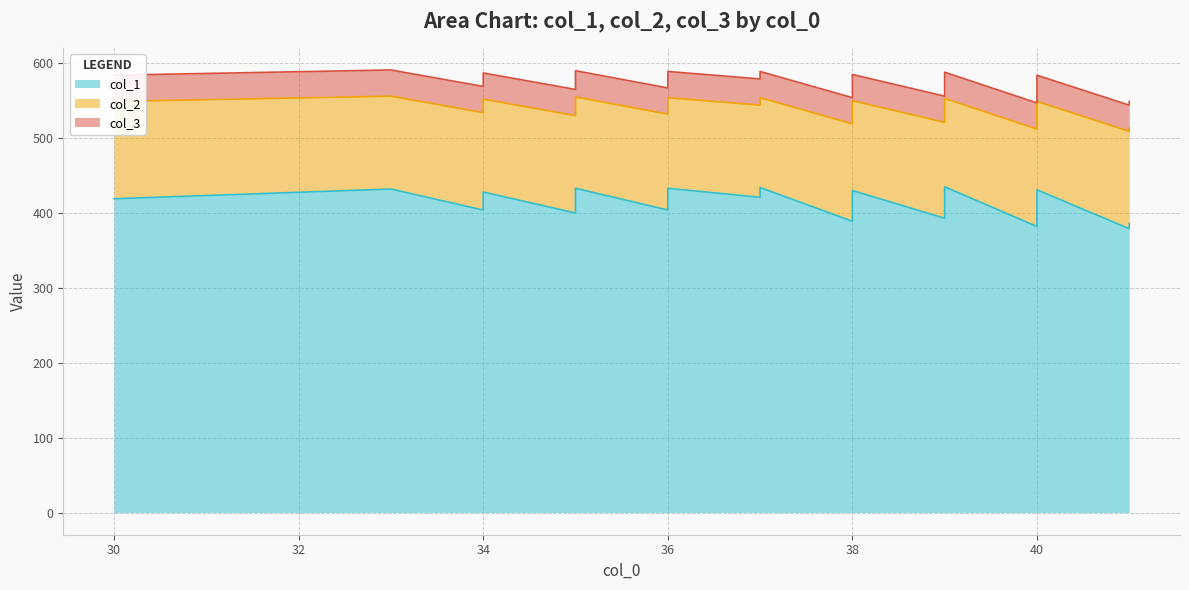

Rank the series by their maximum value, from highest to lowest.

col_1, col_2, col_3